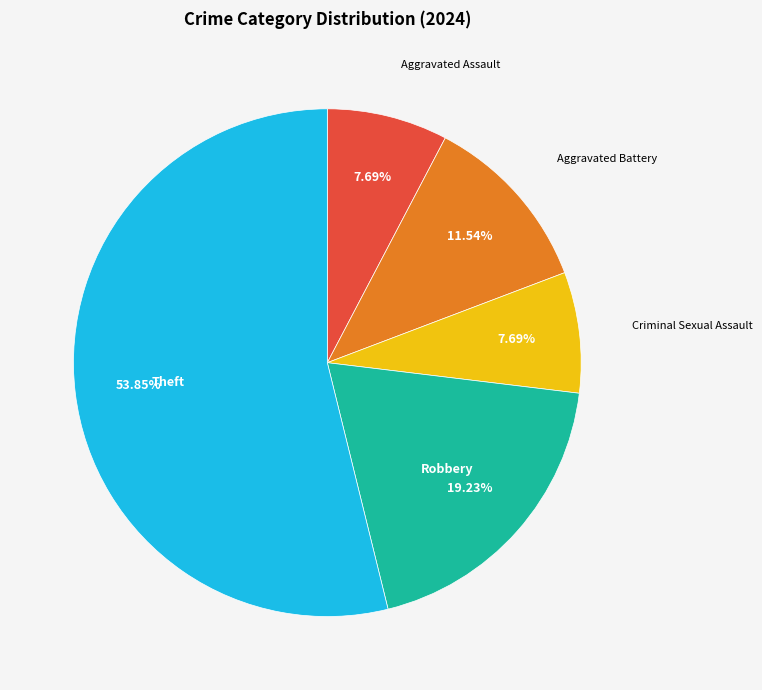

Is there any slice that represents more than half of the pie?

Yes